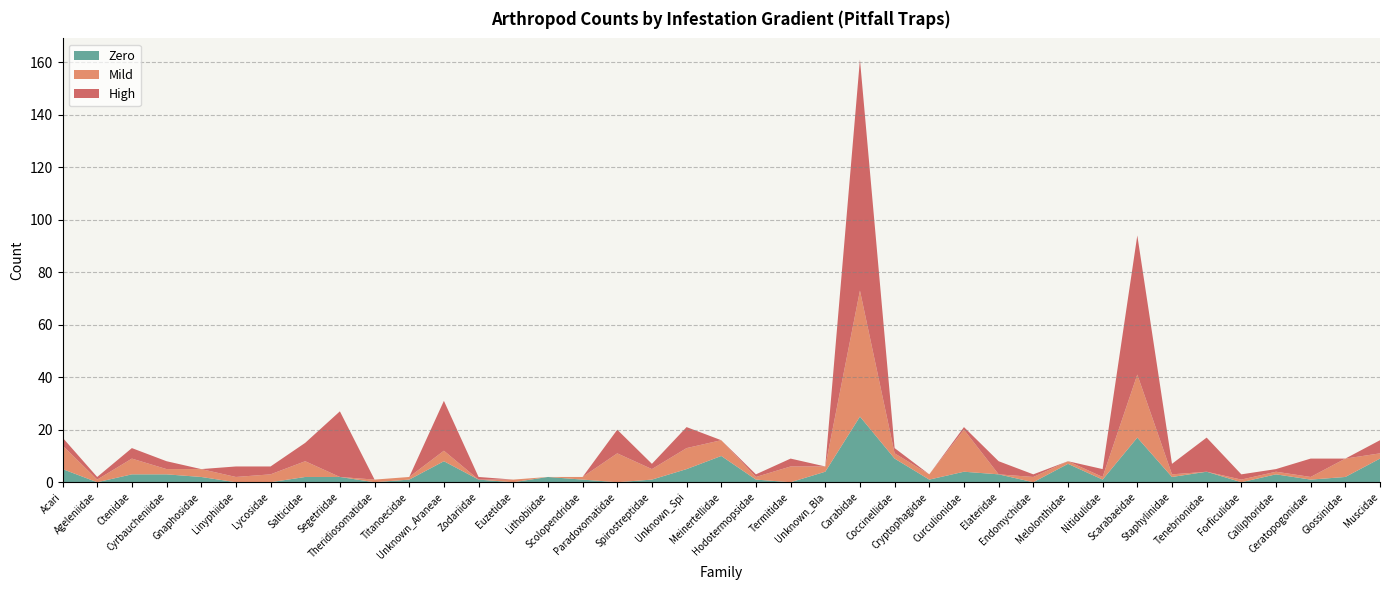

Reading left to right, what are all the values shown in this chart?

Zero: 5	0	3	3	2	0	0	2	2	0	1	8	1	0	2	1	0	1	5	10	1	0	4	25	9	1	4	3	0	7	1	17	2	4	0	3	1	2	9
Mild: 9	1	6	2	3	2	3	6	0	1	1	4	0	1	0	1	11	4	8	6	1	6	2	48	2	2	16	0	2	1	1	24	1	0	1	1	1	7	2
High: 3	1	4	3	0	4	3	7	25	0	0	19	1	0	0	0	9	2	8	0	1	3	0	88	2	0	1	5	1	0	3	53	4	13	2	1	7	0	5